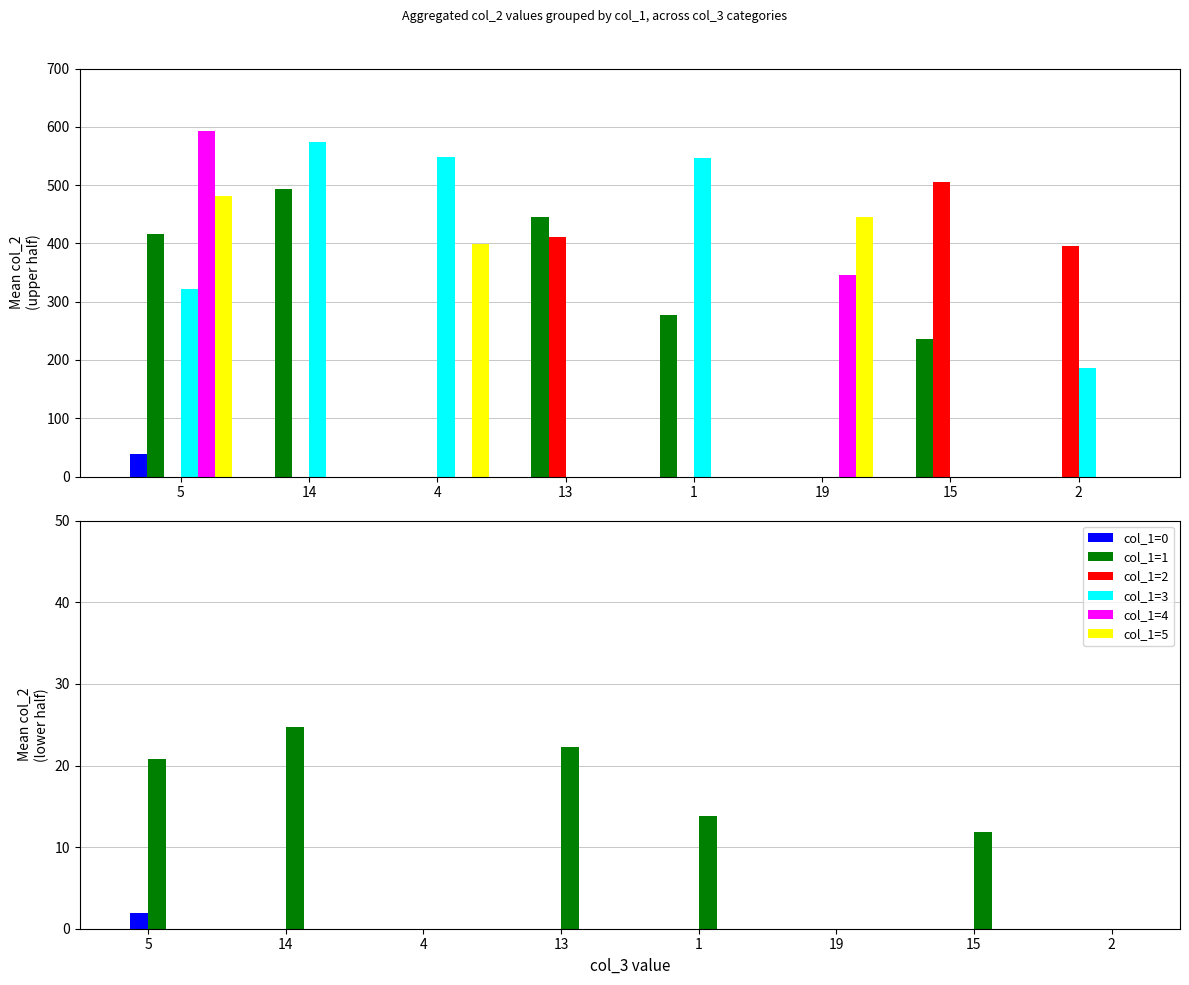

What is the label of the 6th bar from the left?

19